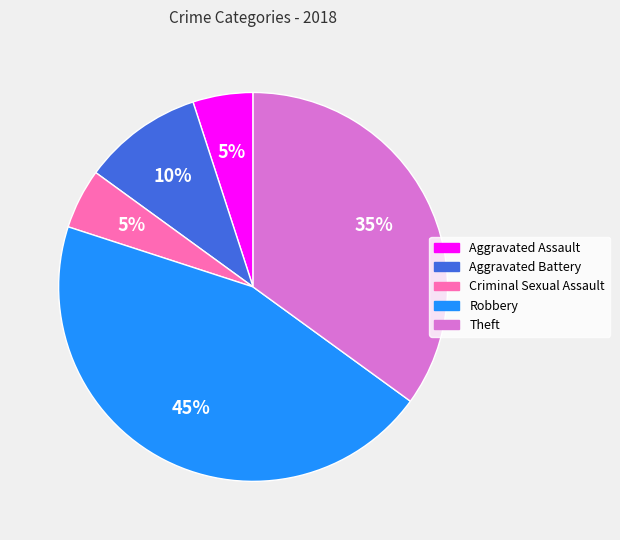

What percentage is the Theft slice, to the nearest percent?

35%